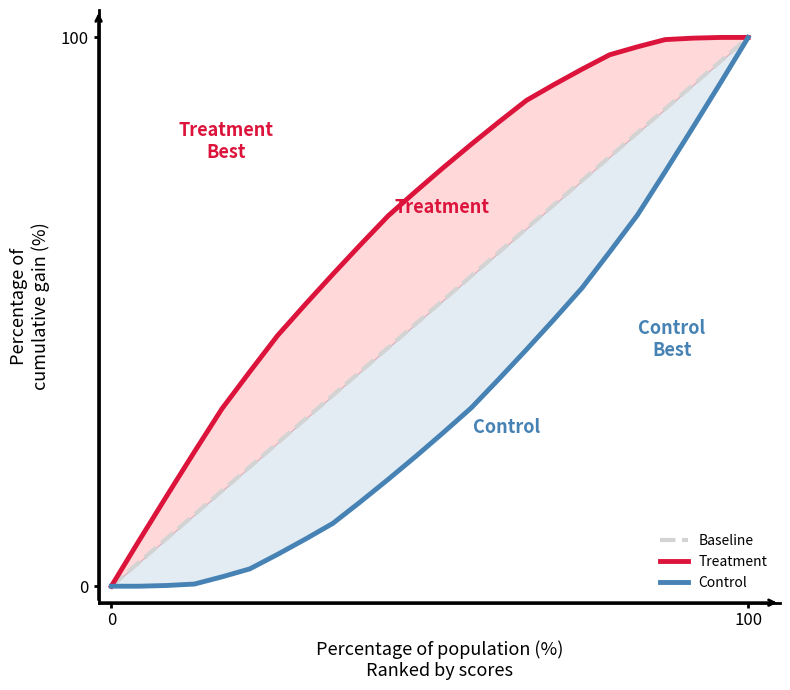

How many categories are shown in the chart?

24